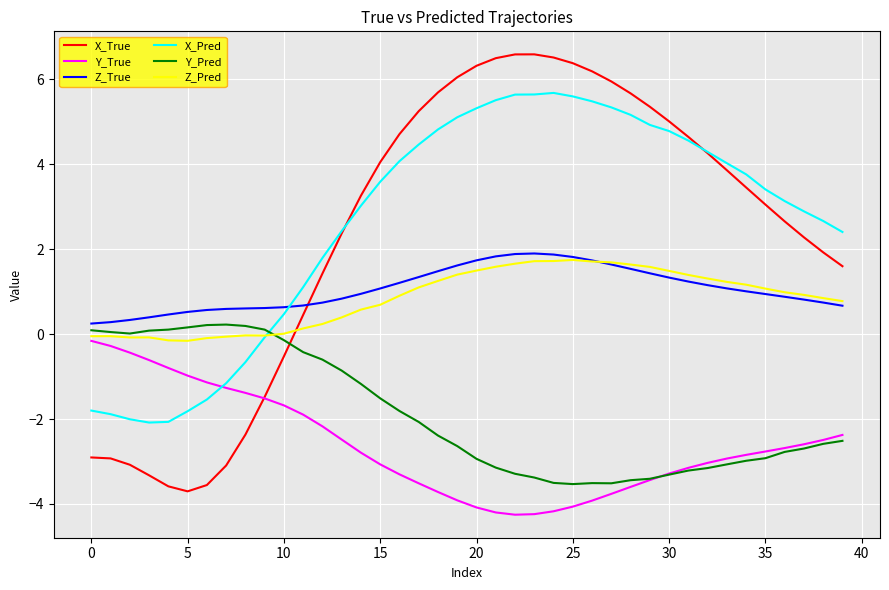

True or false: Z_True and Y_True intersect in this chart.

False